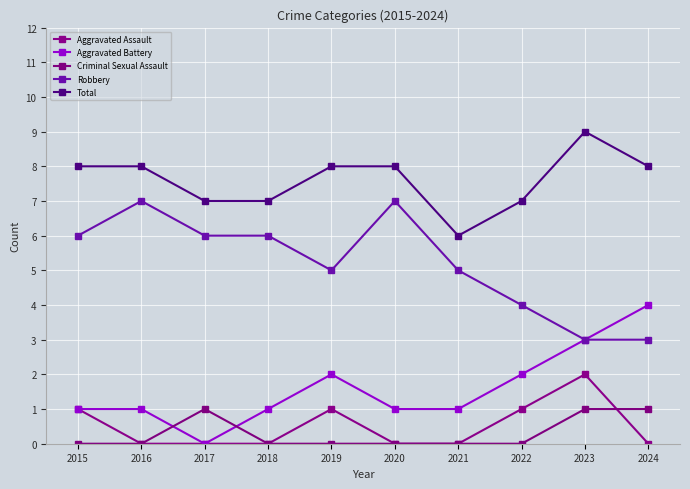

What is the maximum value shown in the chart?

9